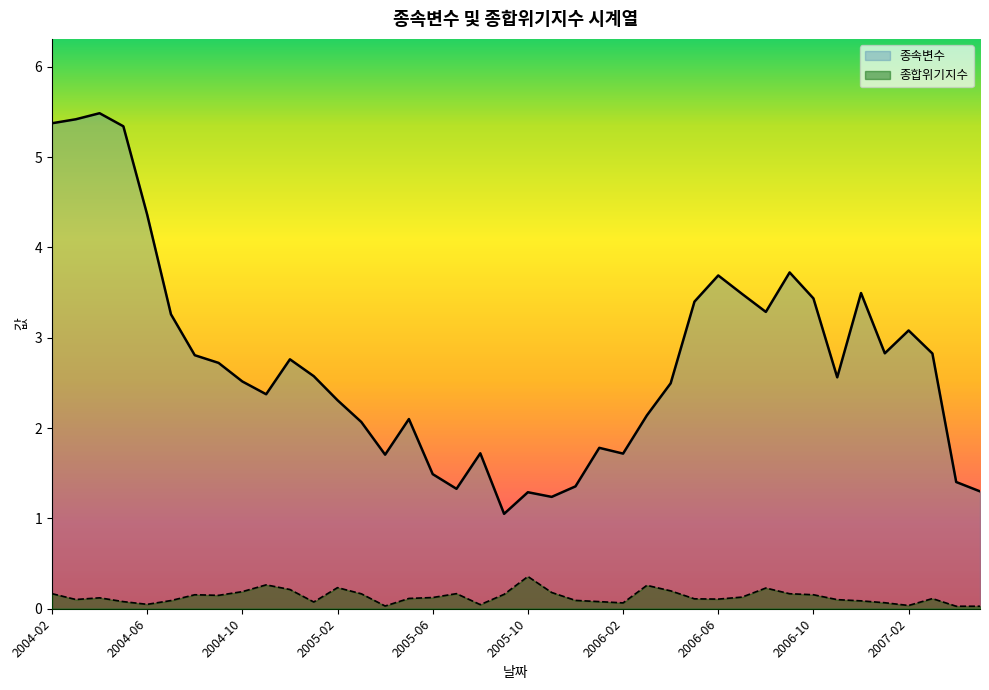

What is the sum of all 종합위기지수 values?

5.3